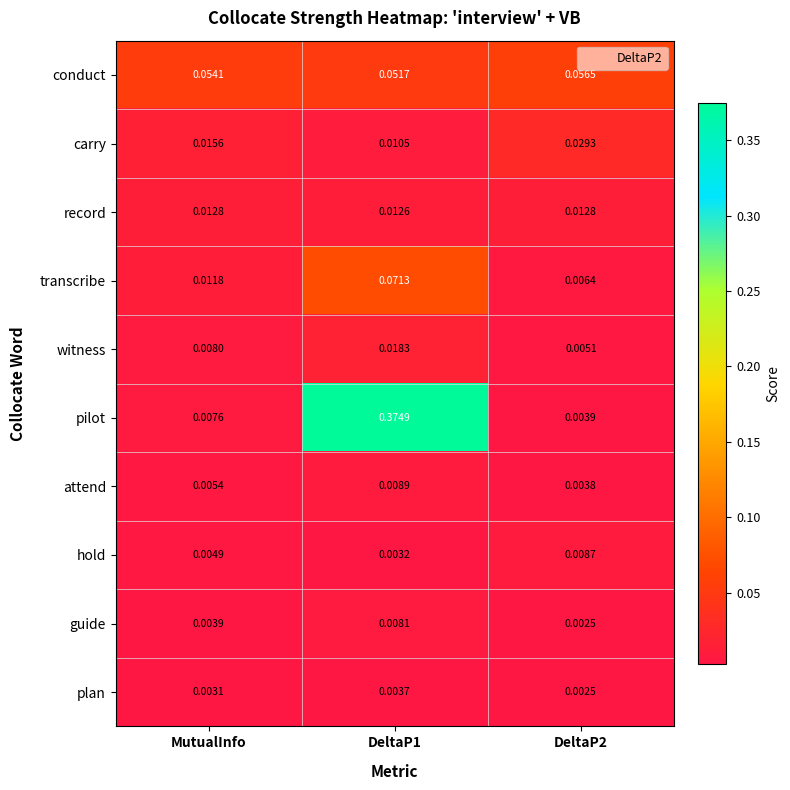

Which series has the largest total across all categories?

pilot